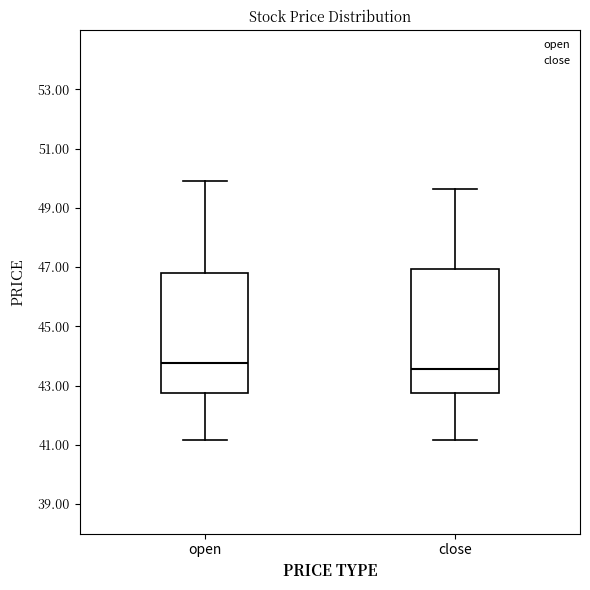

Reading left to right, transcribe this box plot: for each box, give where its median line is, the range the box spans, and where its two whiskers end, as read against the y-axis. The values are not printed on the chart, so give them approximately, as read against the axis.

open: median 43.8, box 42.8 to 46.8, whiskers 41.2 to 50.0
close: median 43.6, box 42.8 to 47.0, whiskers 41.2 to 49.6